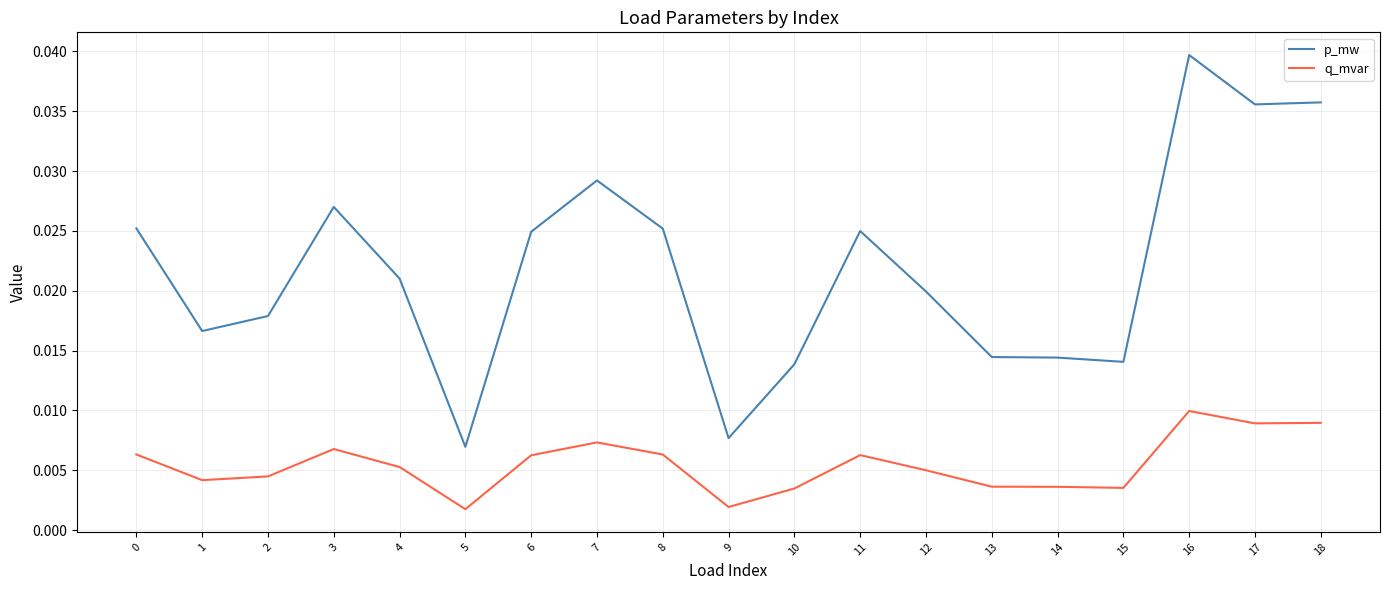

True or false: p_mw and q_mvar intersect in this chart.

False